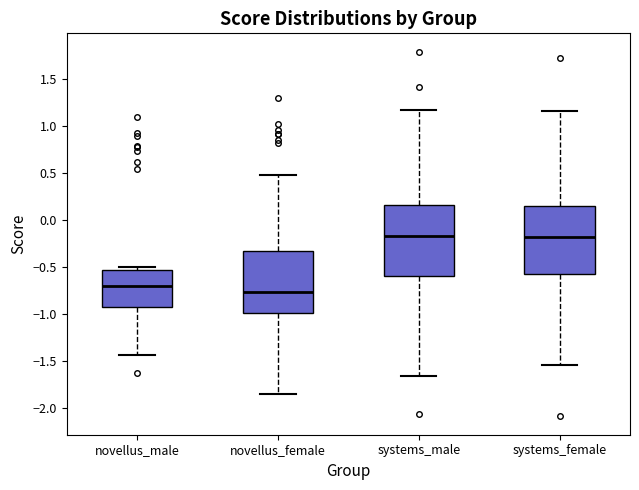

Reading left to right, transcribe this box plot: for each box, give where its median line is, the range the box spans, and where its two whiskers end, as read against the y-axis. The values are not printed on the chart, so give them approximately, as read against the axis.

novellus_male: median -0.70, box -0.95 to -0.55, whiskers -1.45 to -0.50
novellus_female: median -0.75, box -1.00 to -0.35, whiskers -1.85 to 0.50
systems_male: median -0.15, box -0.60 to 0.15, whiskers -1.65 to 1.15
systems_female: median -0.20, box -0.60 to 0.15, whiskers -1.55 to 1.15